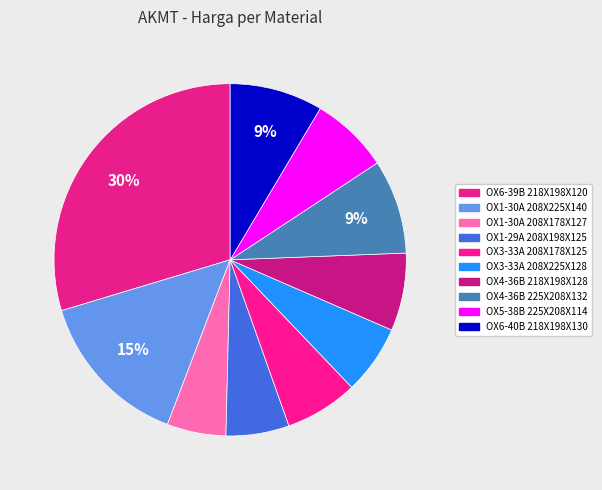

Is there a majority slice in this chart?

No